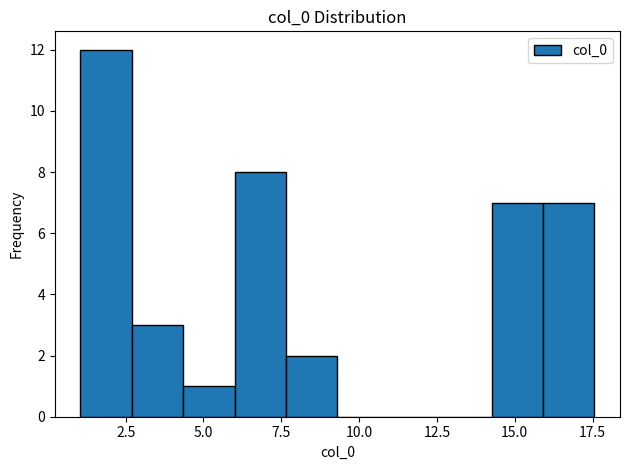

Around what value on the x-axis is the tallest bar? Give the approximate position of its centre, as read against the axis.

2.0